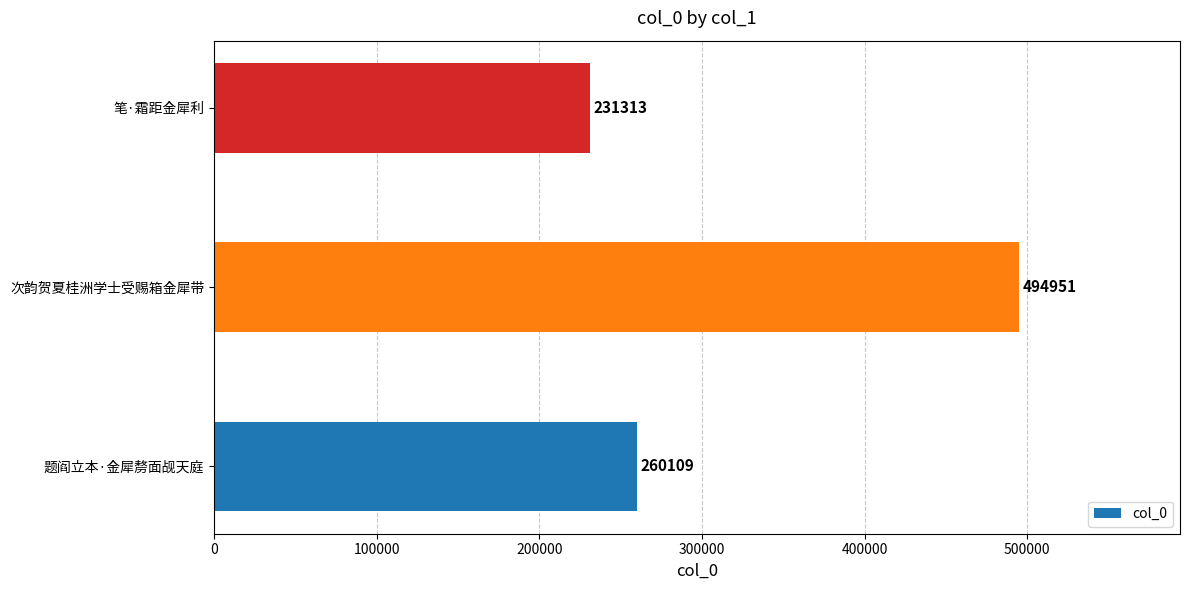

Count the number of data series in this chart.

1